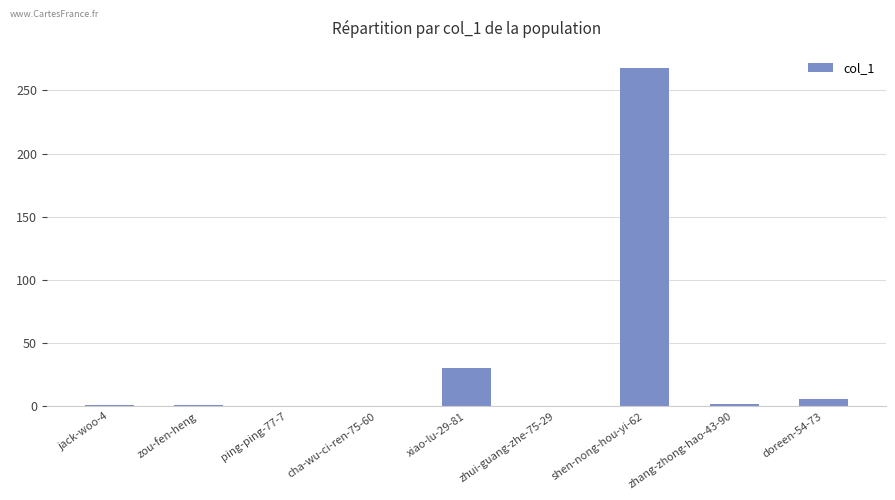

The chart shows a value of 1 at zou-fen-heng. True or false?

True